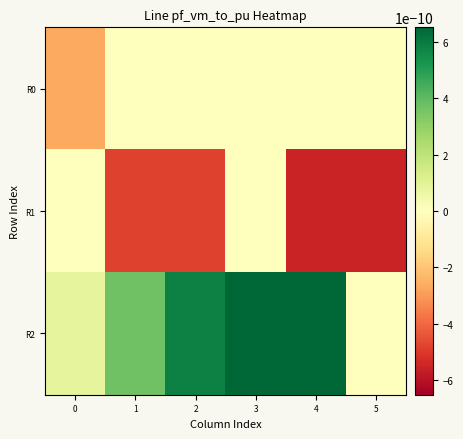

Between 0 and 2, which series saw the biggest shift?

R2